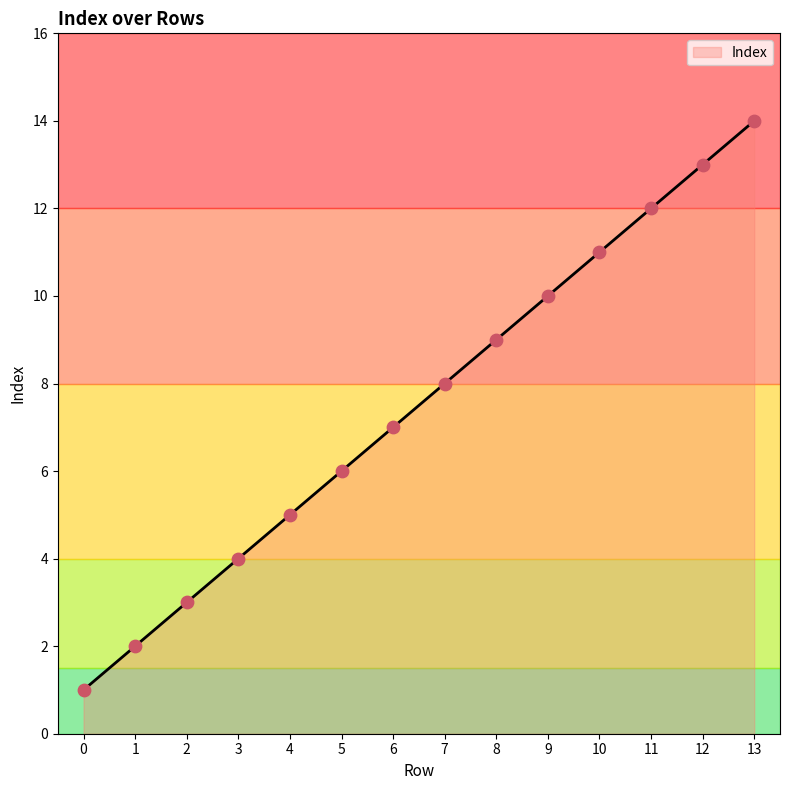

Between 0 and 9, which is larger?

9